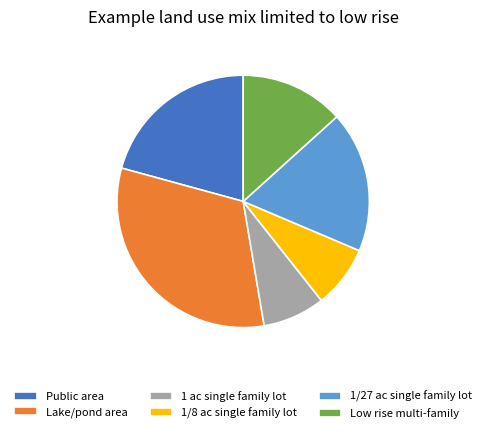

Combined, do Lake/pond area and Public area account for over 50%?

Yes